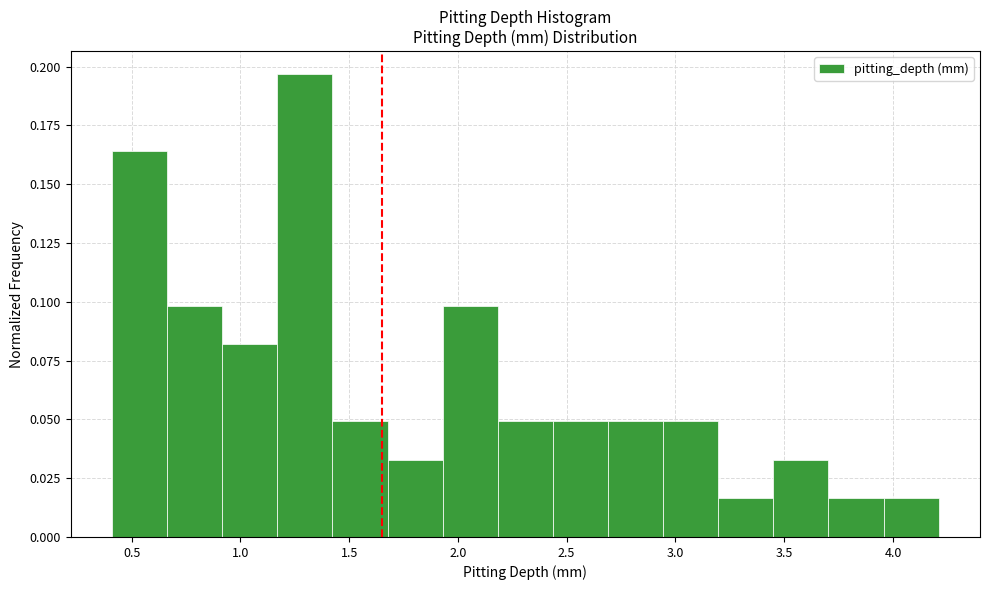

Over which range of the x-axis is the bar tallest?

1.15 to 1.40